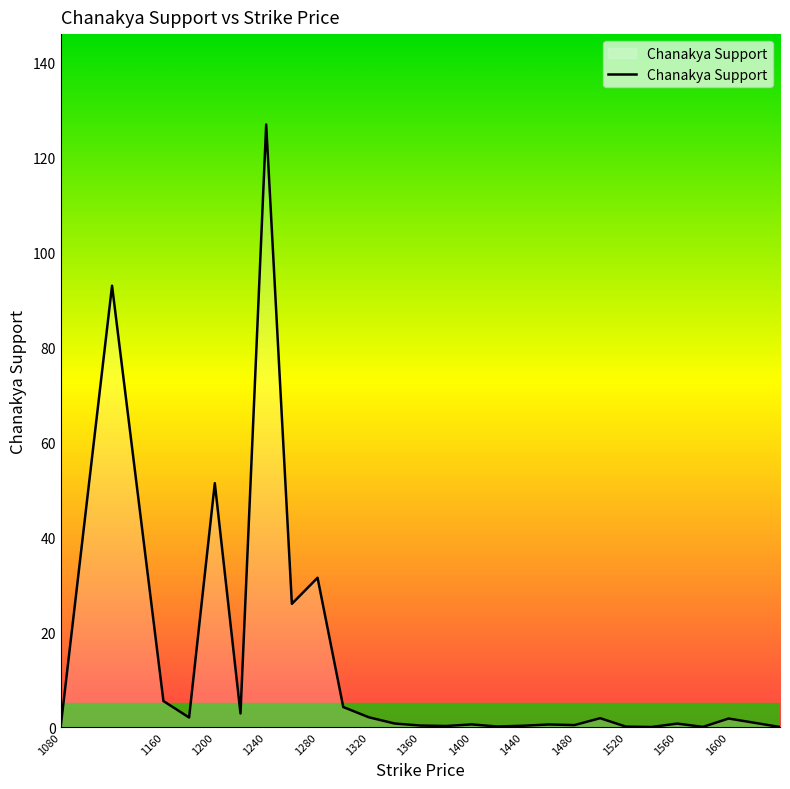

What is the greatest value displayed?

127.0